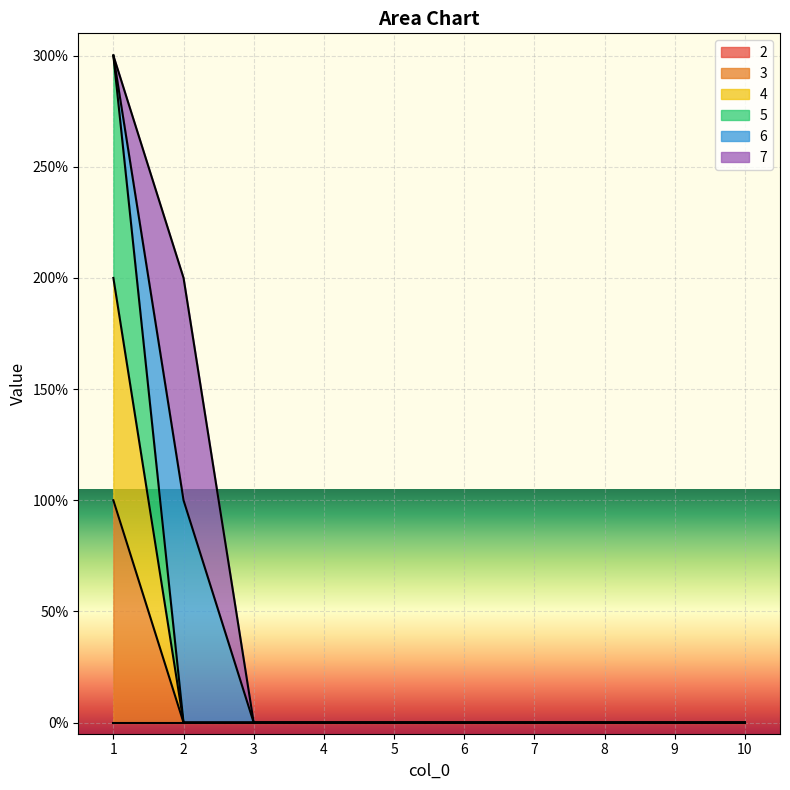

Does the chart display data point markers on the line(s)?

No